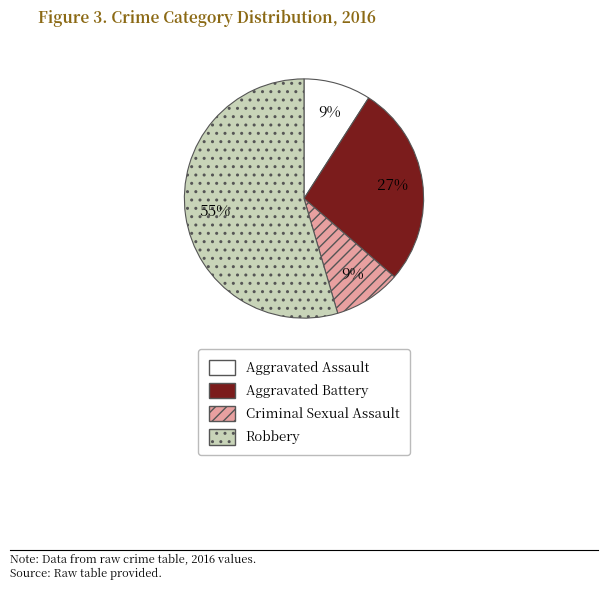

Is it true that Criminal Sexual Assault is 1% of the pie?

False